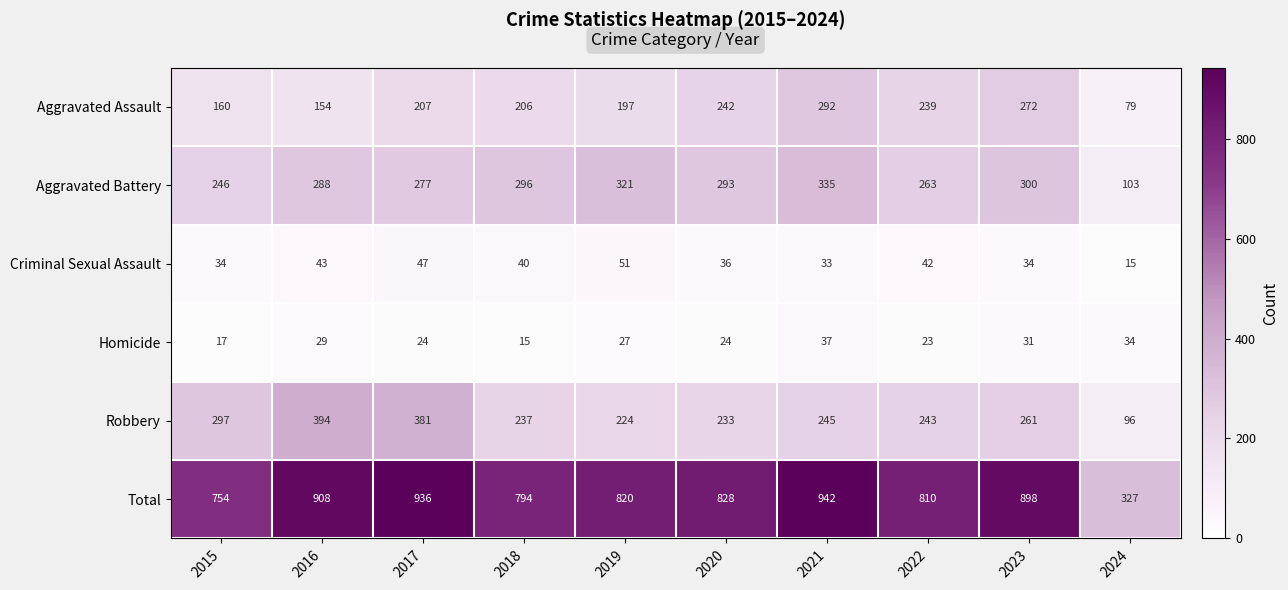

At how many categories does at least one series exceed 862?

4